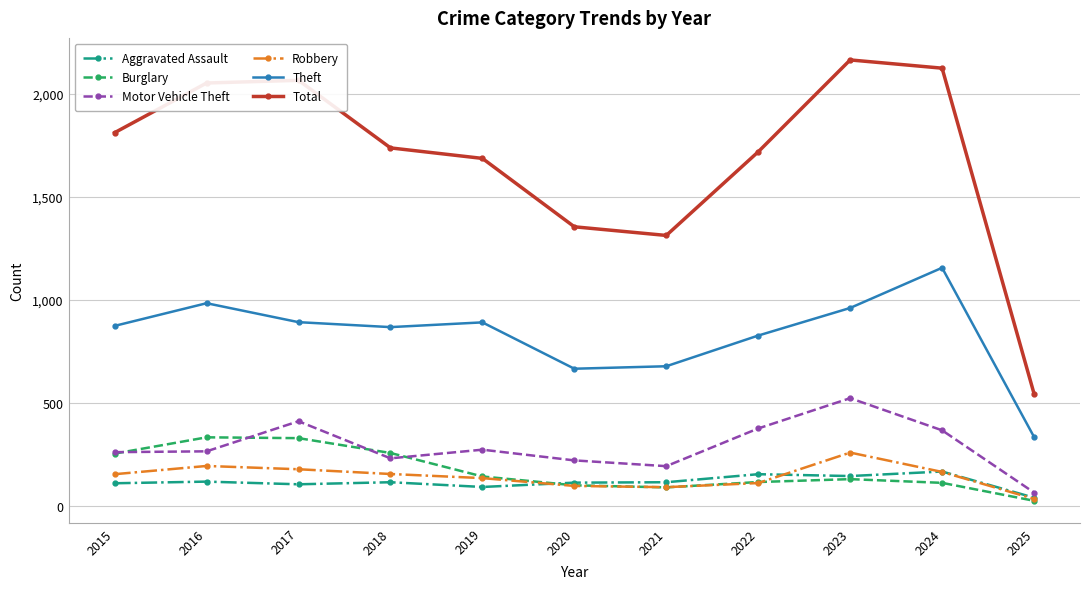

Which series has the largest range (max minus min)?

Total